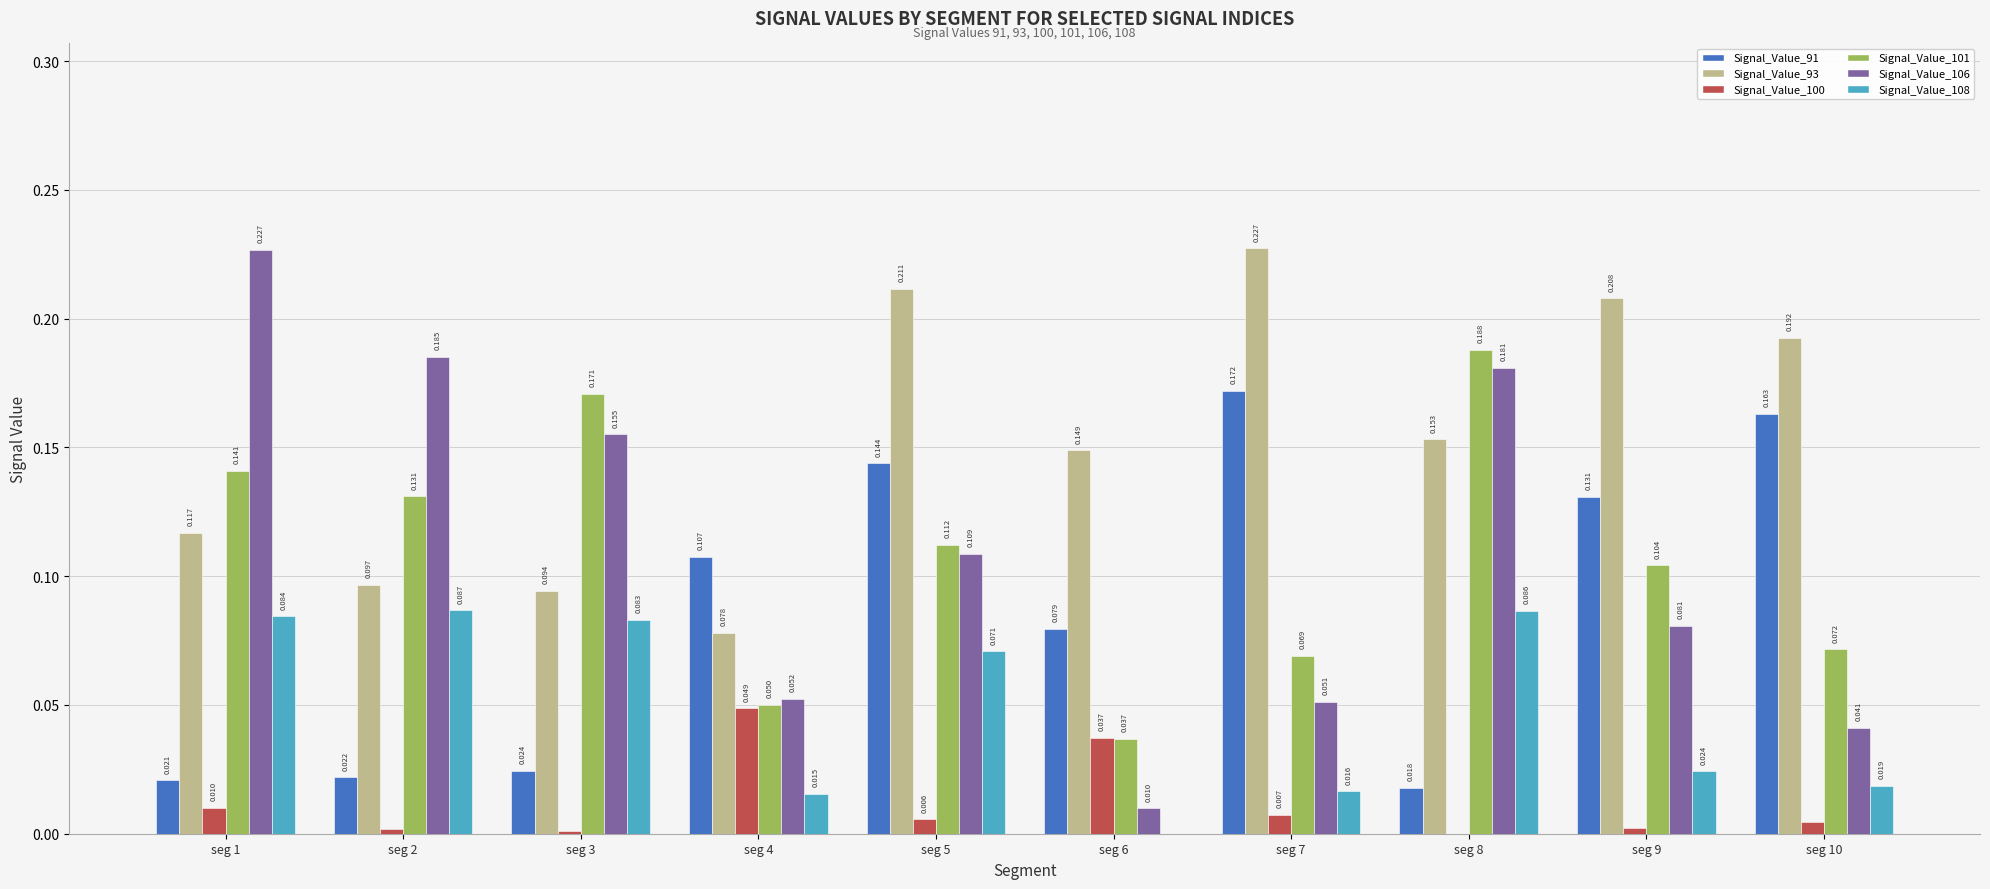

Is the value of Signal_Value_91 at seg 10 greater than the value of Signal_Value_106 at seg 3?

Yes